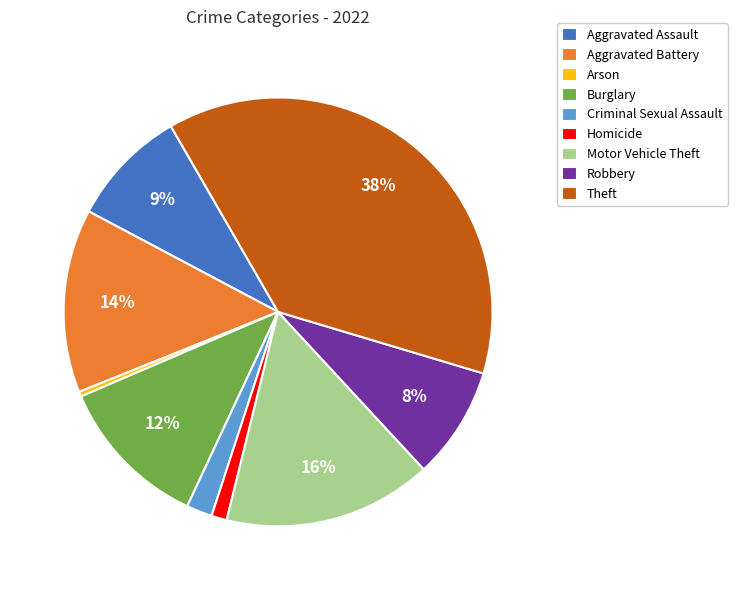

Between Motor Vehicle Theft and Criminal Sexual Assault, which is larger?

Motor Vehicle Theft